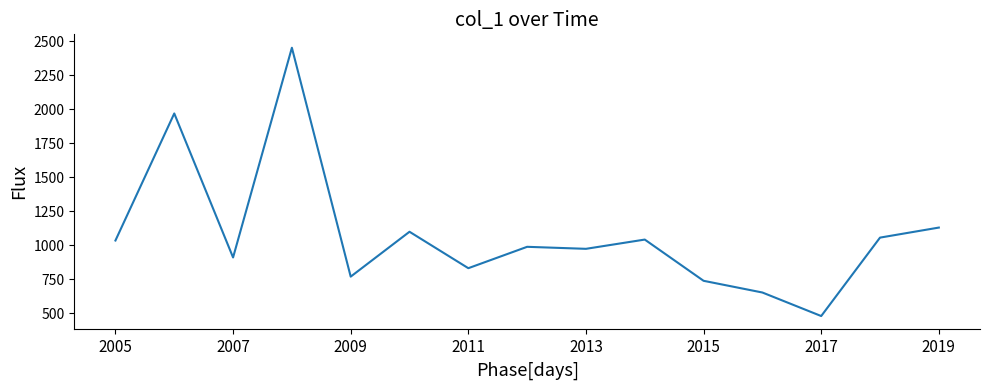

What is the smallest value displayed?

478.9